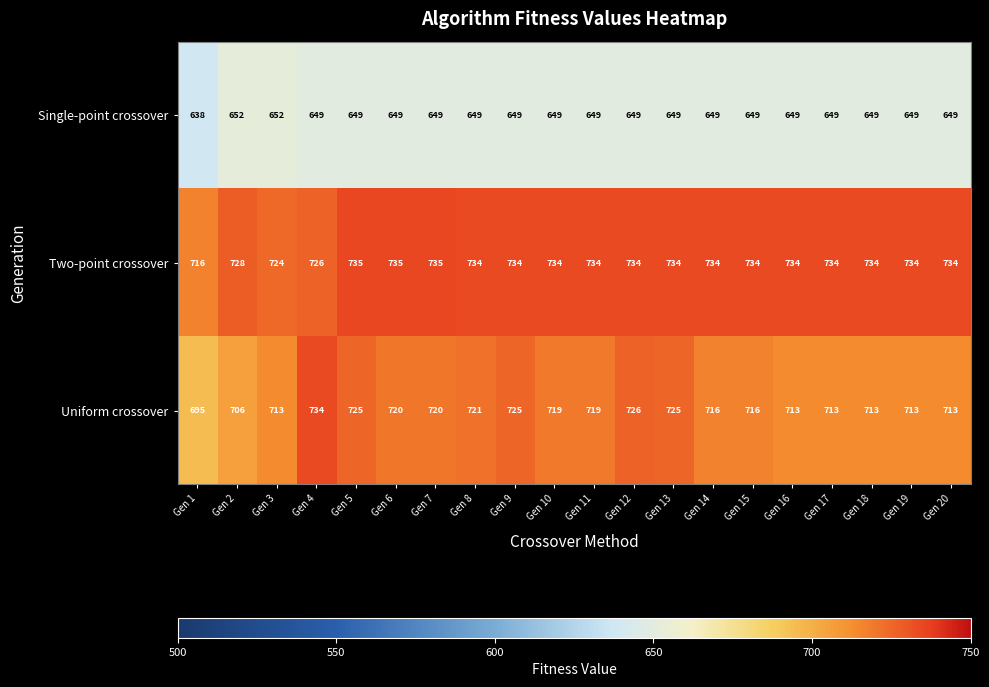

Which series has the largest range (max minus min)?

Uniform crossover